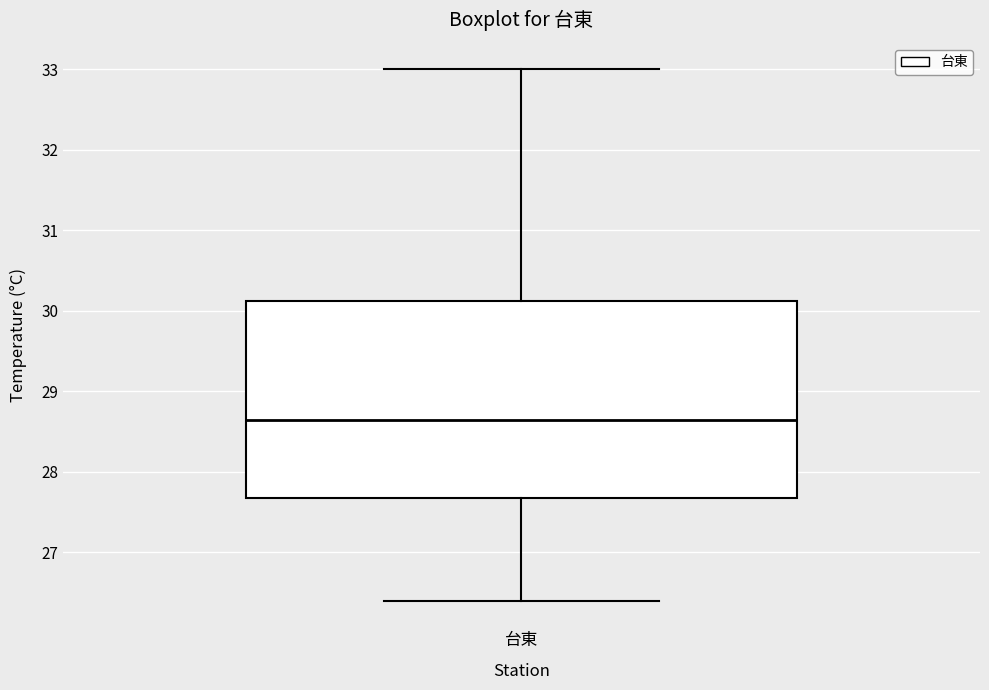

Read this box plot against the y-axis: the position of the median line, the range covered by the box, and the ends of both whiskers. The values are not printed on the chart, so give them approximately, as read against the axis.

median 28.7, box 27.7 to 30.1, whiskers 26.4 to 33.0